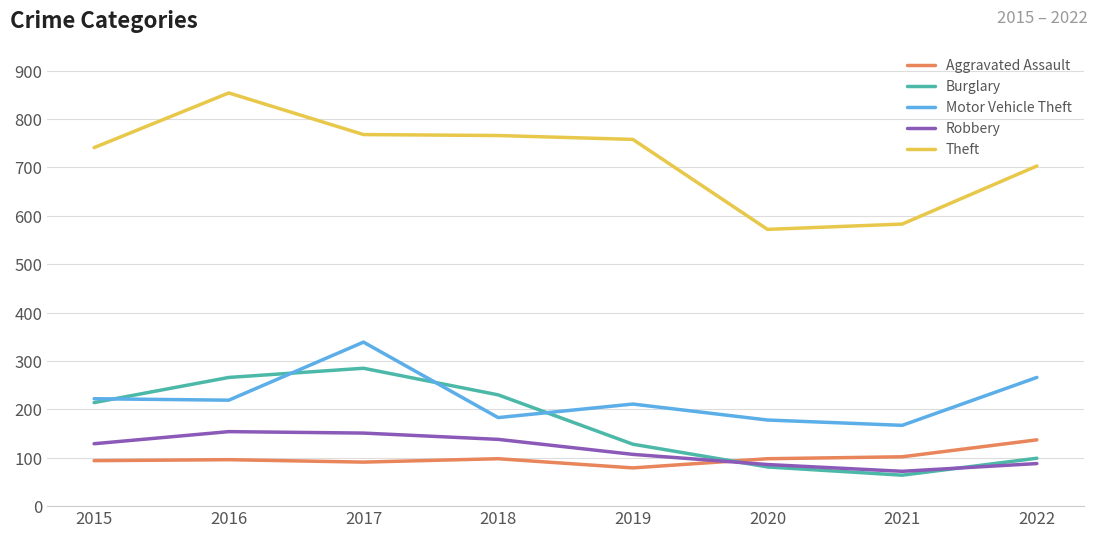

Which category has the lowest value in the Theft series?

2020